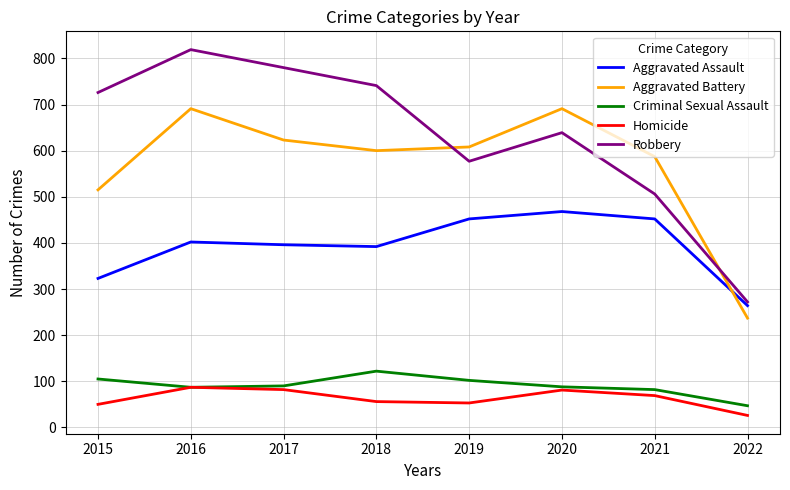

Which series has the largest total across all categories?

Robbery